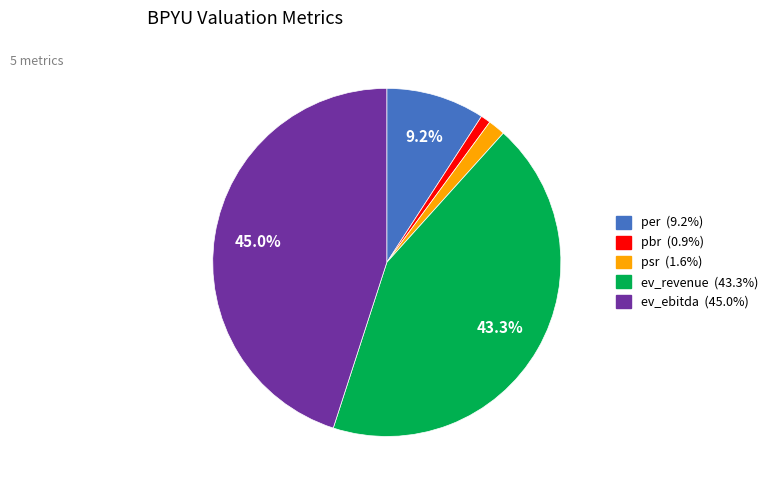

How many segments does this pie chart have?

5